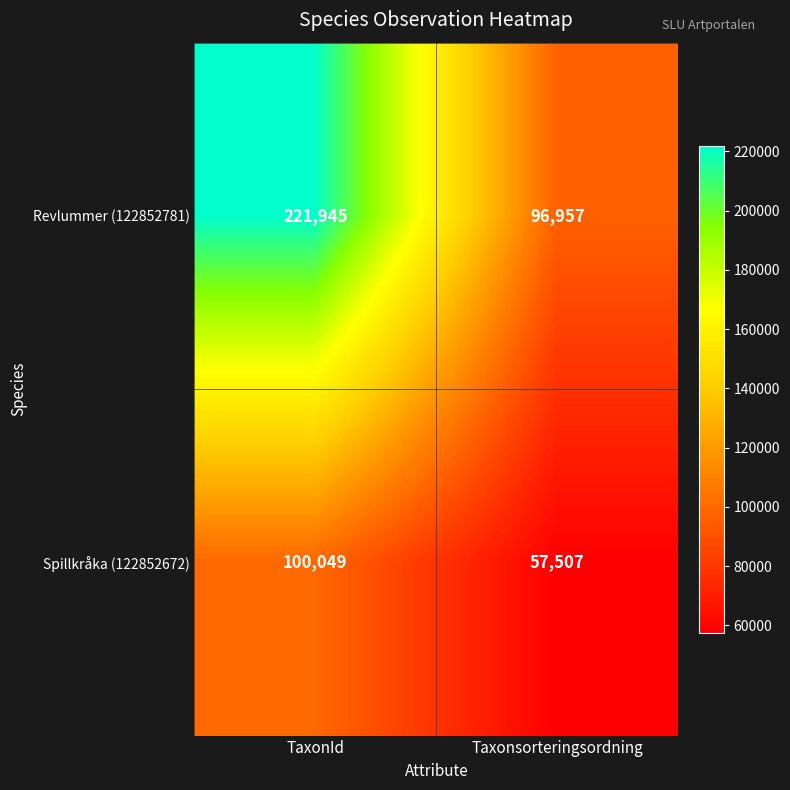

What is the average value of the Spillkråka (122852672) series?

78778